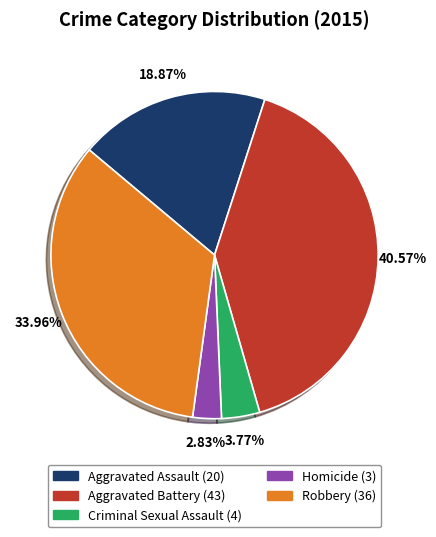

Does Robbery account for over 50% of the chart?

No